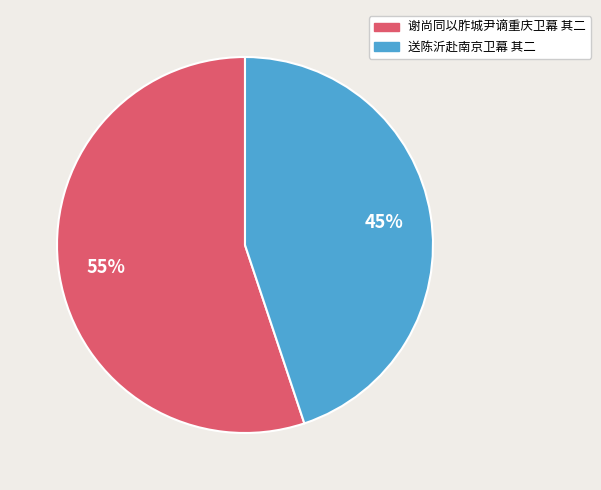

Is it true that 送陈沂赴南京卫幕 其二 is 45% of the pie?

True